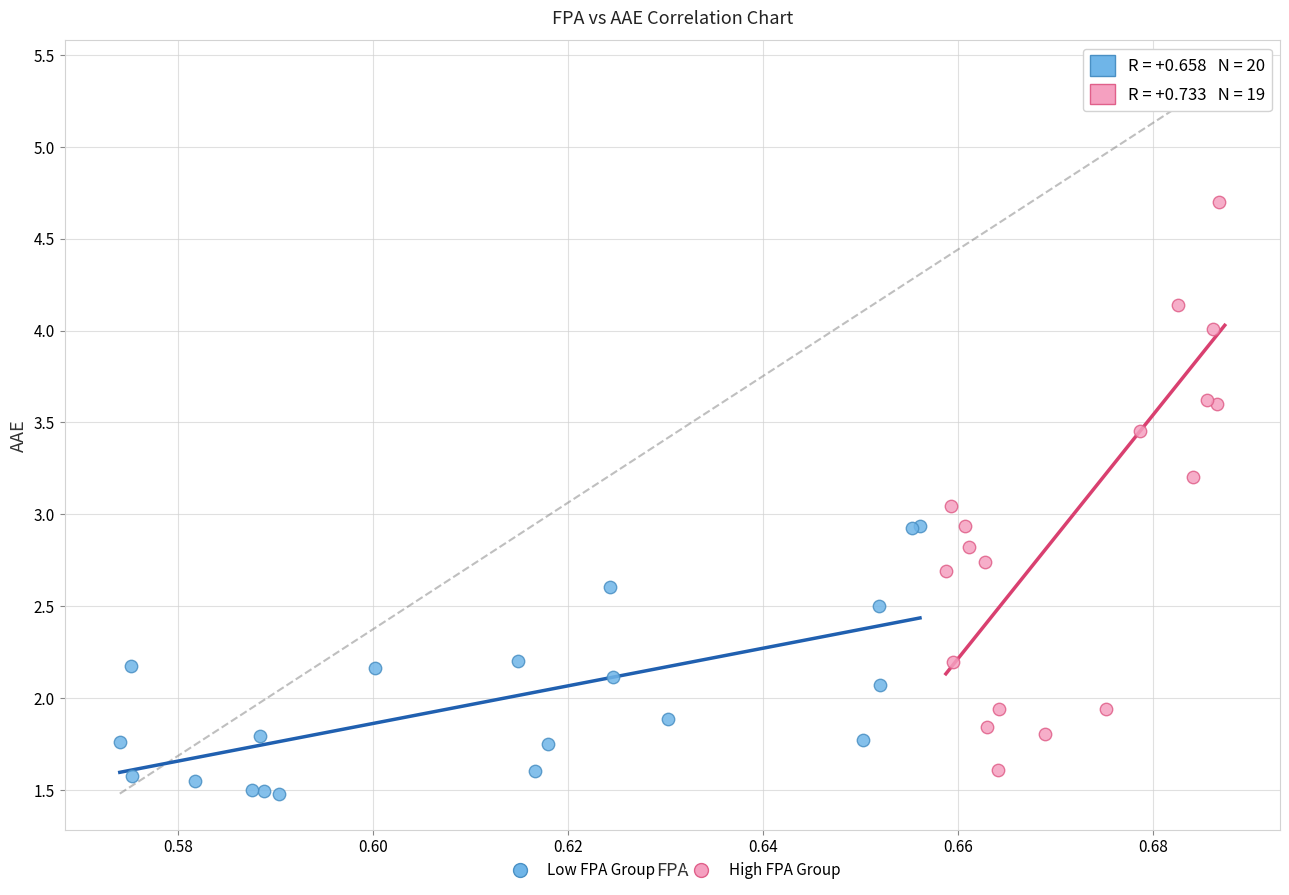

Which series reaches the minimum Y coordinate?

Low FPA Group